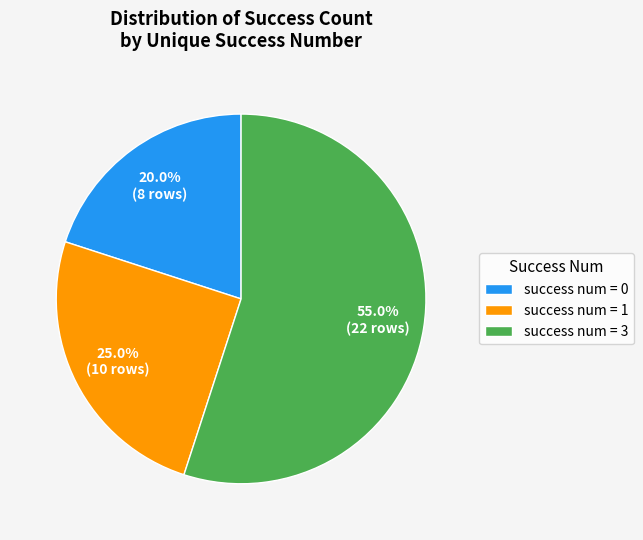

What is the smallest slice in the pie chart?

success num = 0